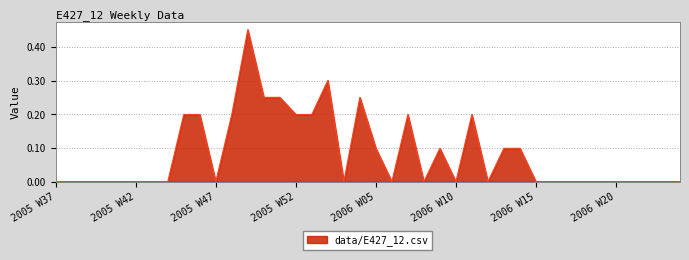

Rank the categories by value from lowest to highest.

2005 W37, 2005 W38, 2005 W39, 2005 W40, 2005 W41, 2005 W42, 2005 W43, 2005 W44, 2005 W47, 2006 W03, 2006 W06, 2006 W08, 2006 W10, 2006 W12, 2006 W15, 2006 W16, 2006 W17, 2006 W18, 2006 W19, 2006 W20, 2006 W21, 2006 W22, 2006 W23, 2006 W24, 2006 W05, 2006 W09, 2006 W13, 2006 W14, 2005 W45, 2005 W46, 2005 W48, 2005 W52, 2006 W01, 2006 W07, 2006 W11, 2005 W50, 2005 W51, 2006 W04, 2006 W02, 2005 W49